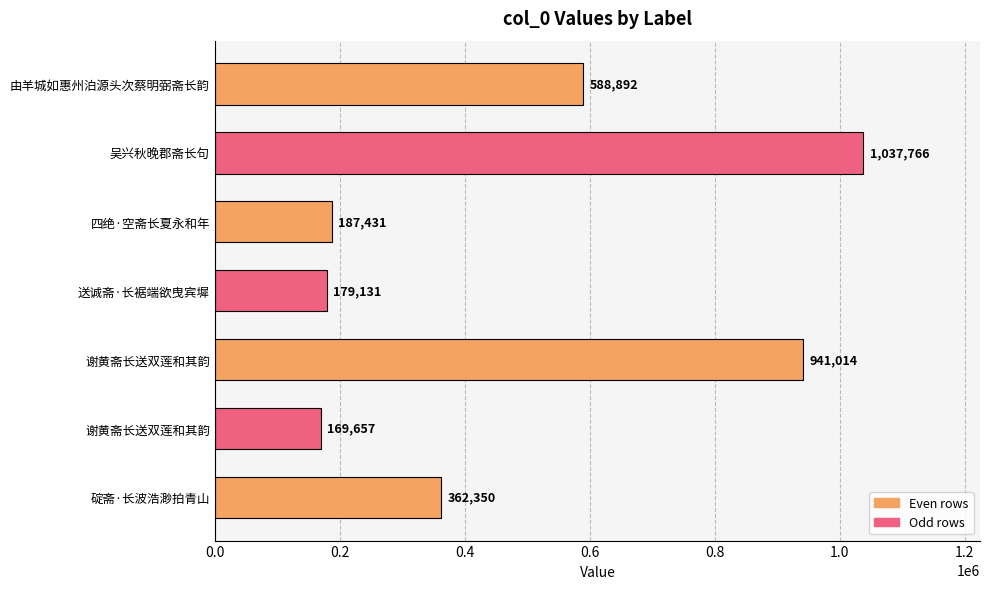

Count the number of categories in the chart.

7